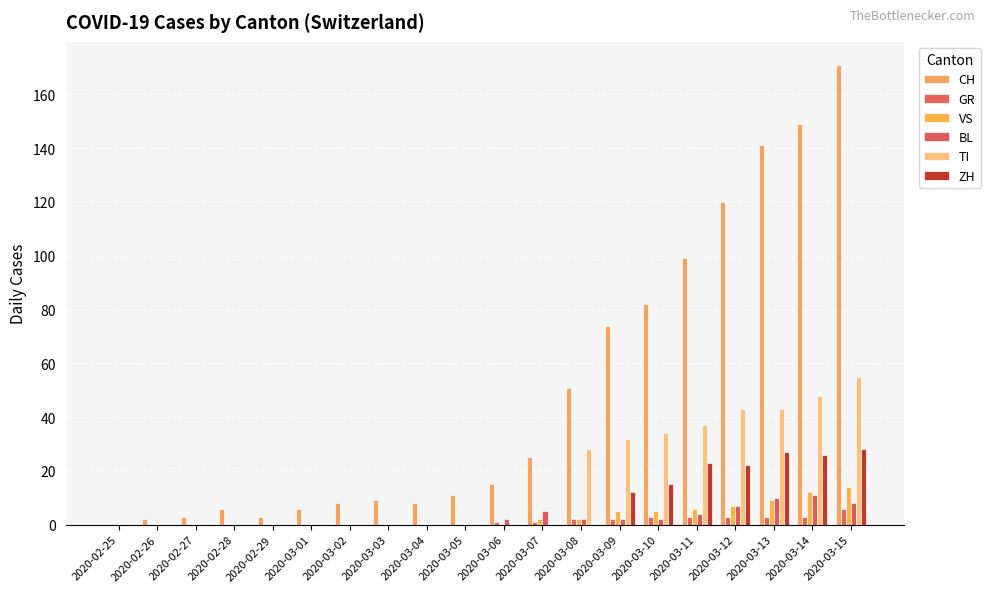

What is the approximate value of ZH at 2020-03-10?

15